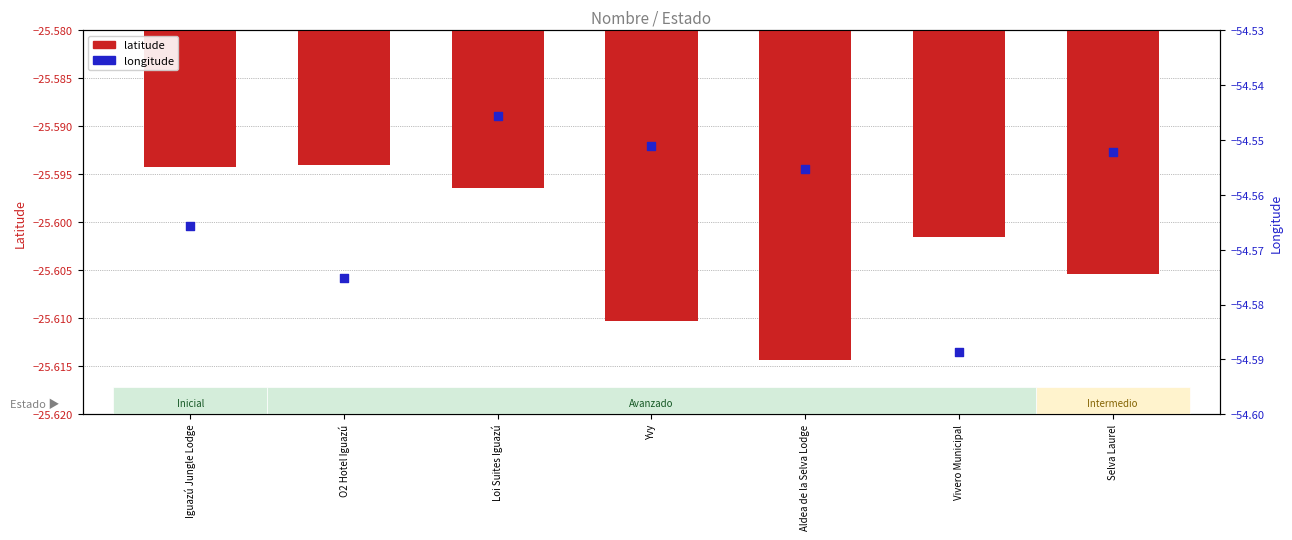

Which series contains the highest Y value?

latitude